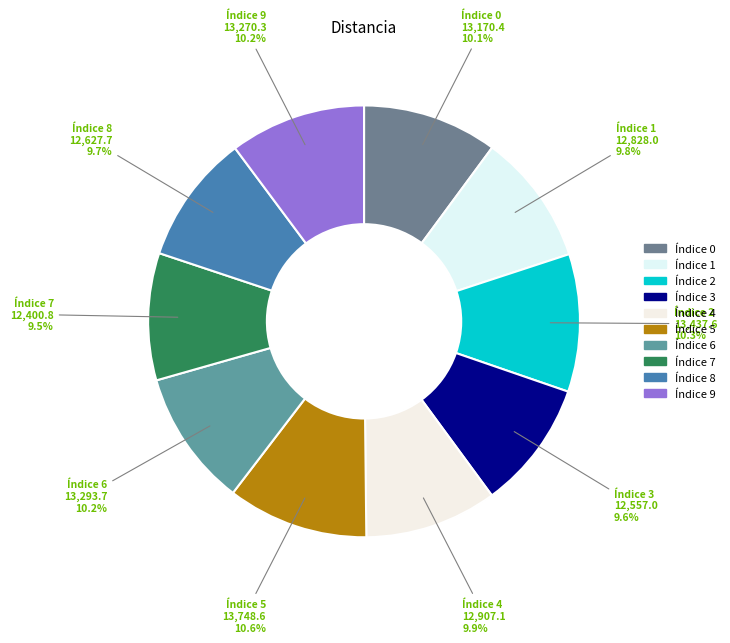

Rank the categories by value from lowest to highest.

7, 3, 8, 1, 4, 0, 9, 6, 2, 5